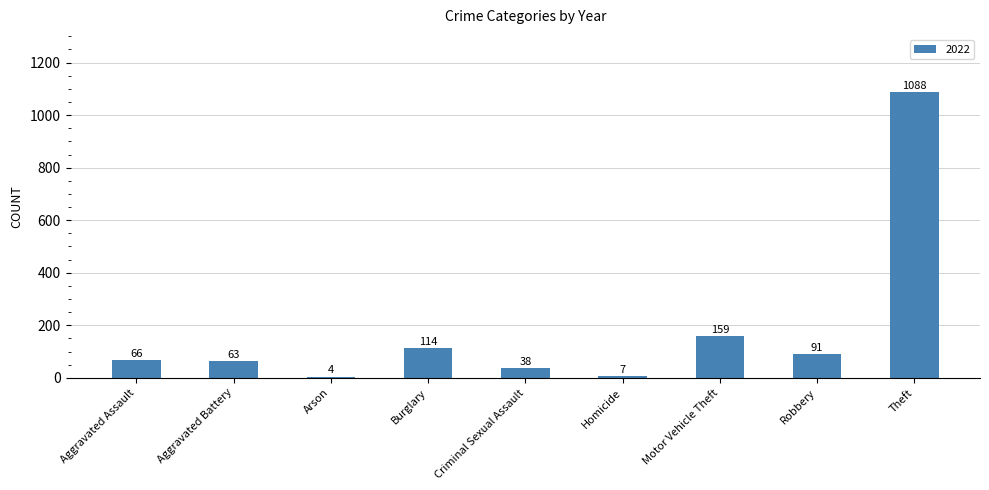

What is the average value?

181